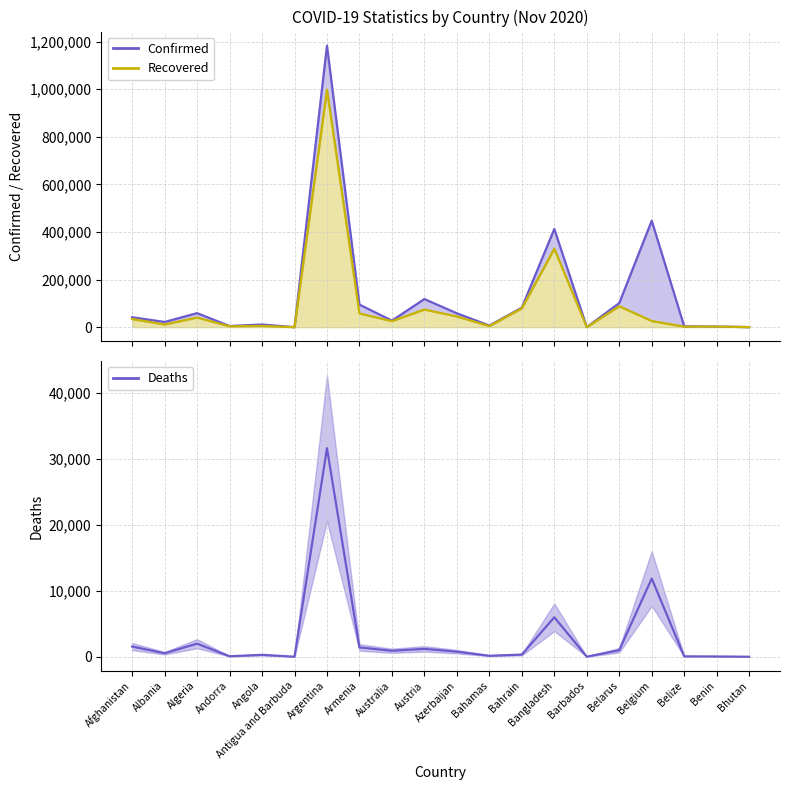

Which series changed the most between Armenia and Belarus?

Recovered